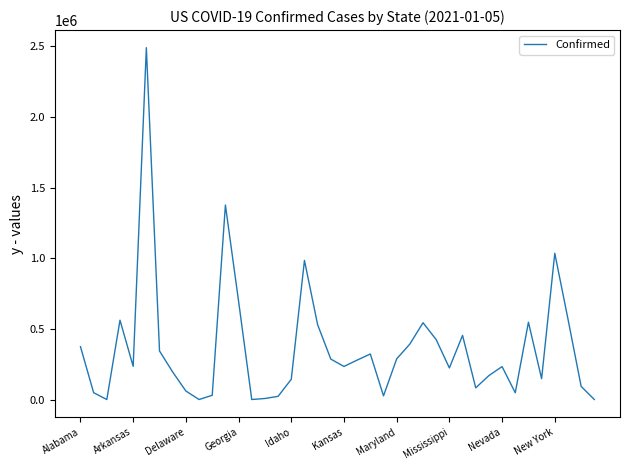

What is the difference between the maximum and minimum values?

2490518